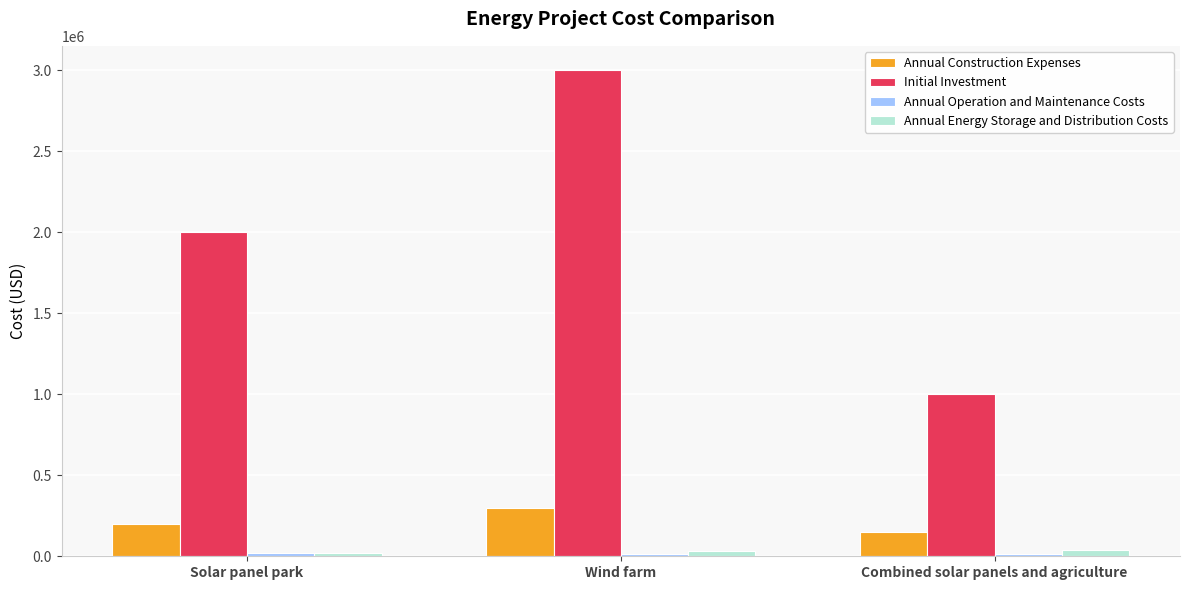

What is the highest value of the Annual Construction Expenses series?

300000